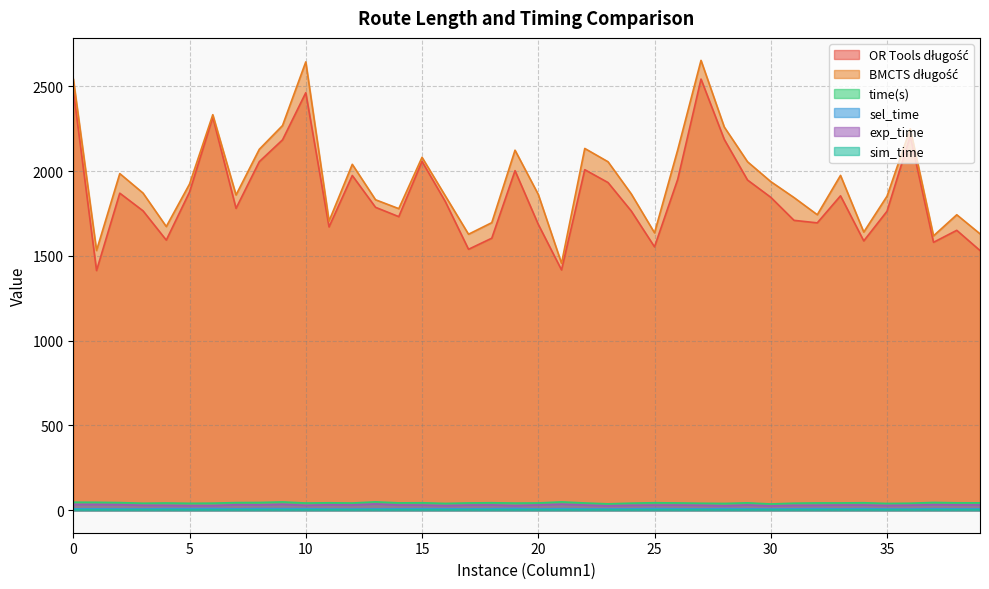

At which category is the sum across all series the highest?

27